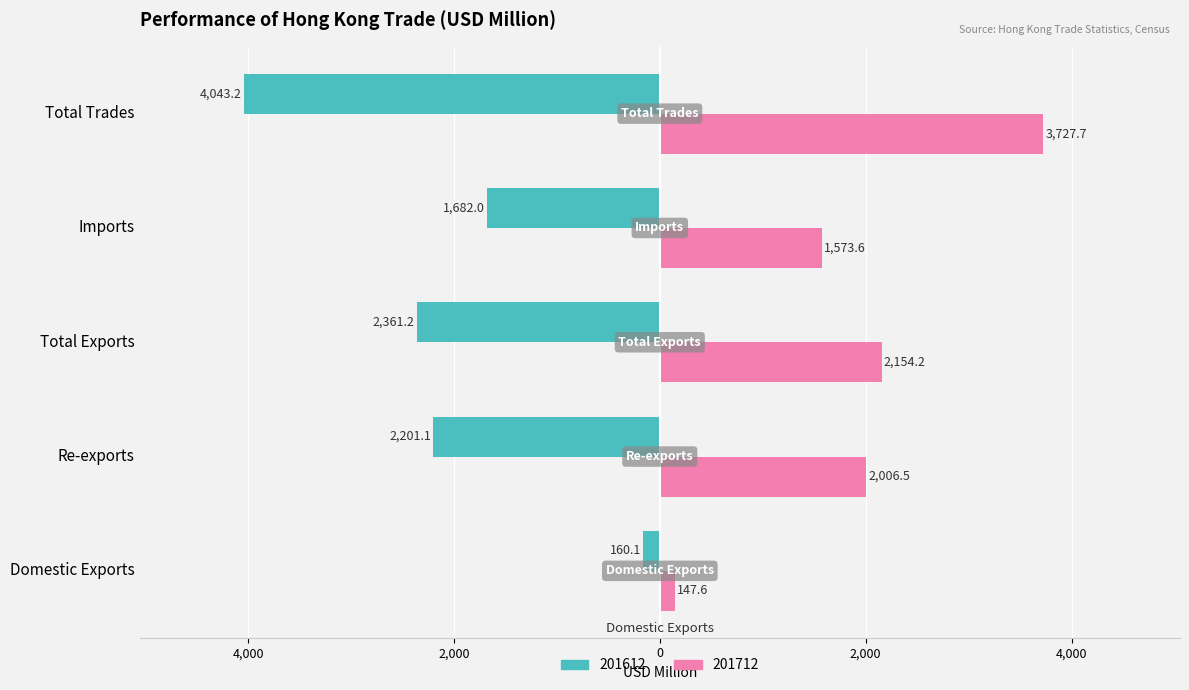

What position from the right is Total Trades?

1